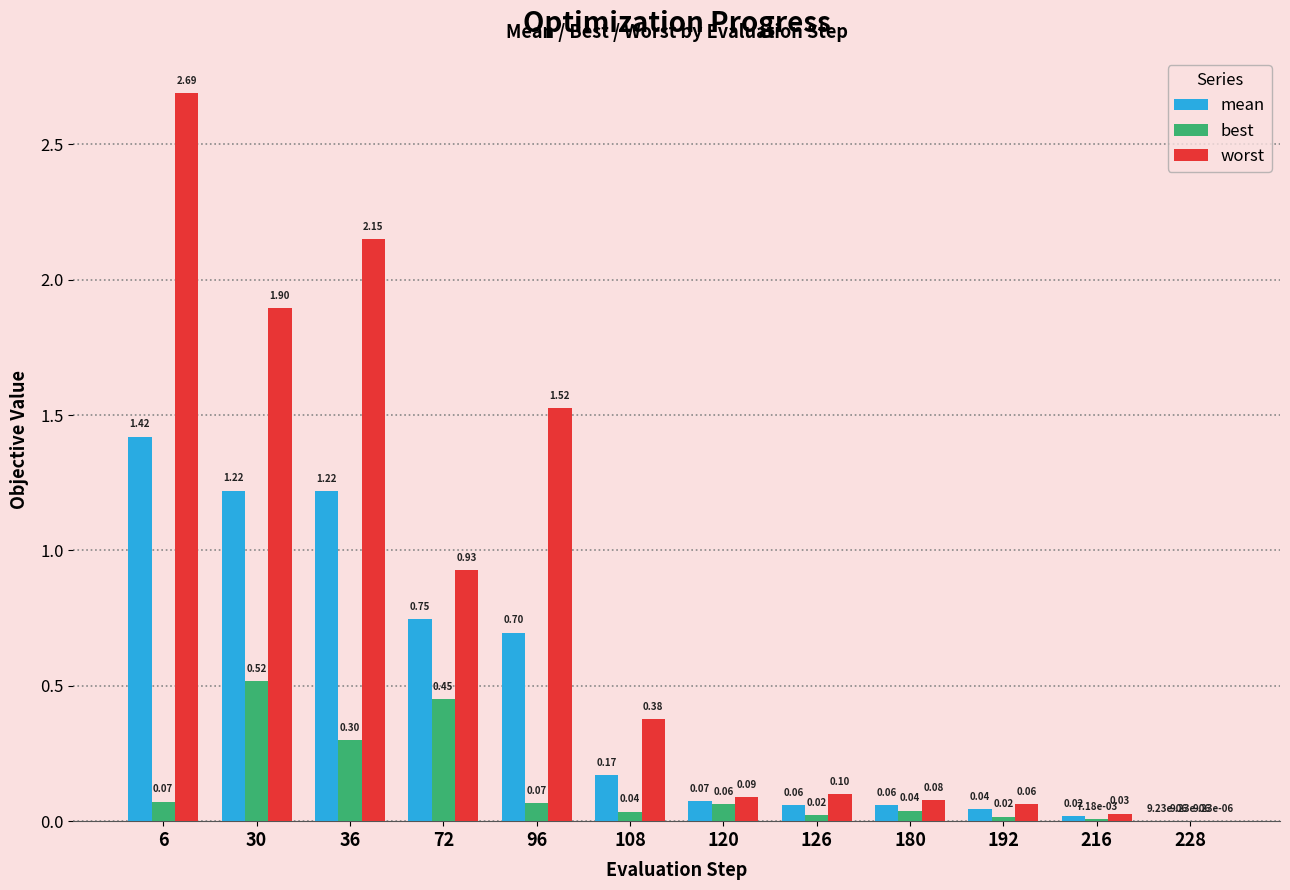

Between 180 and 216, which series saw the biggest shift?

worst